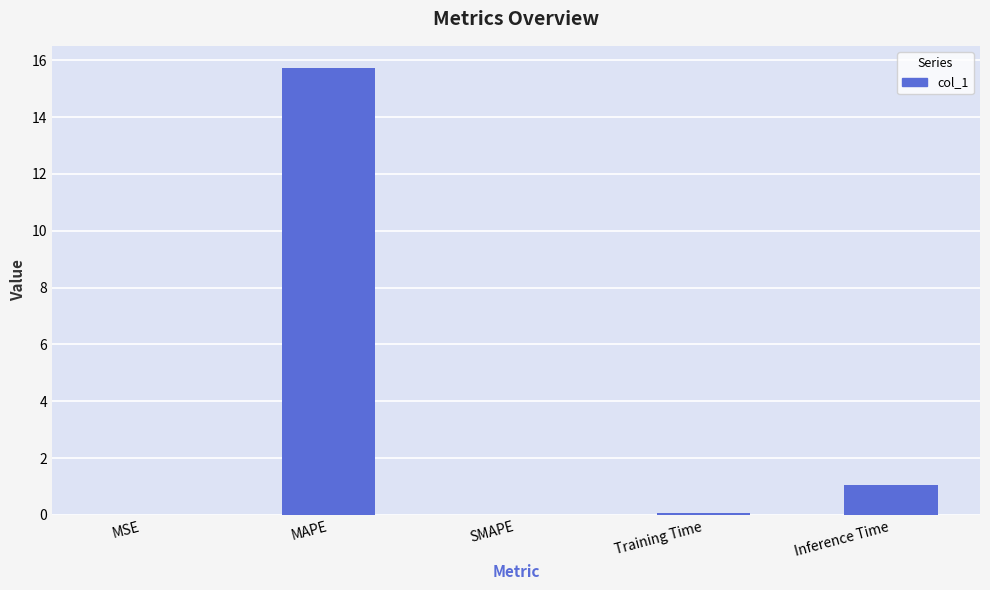

What is the average value?

3.4